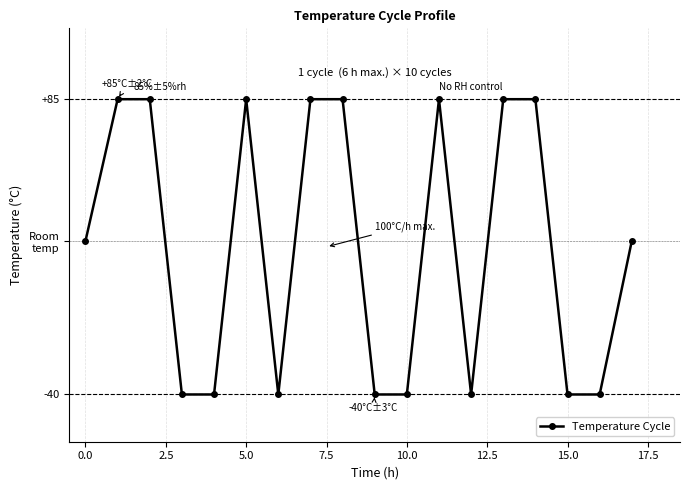

What is the average value?

23